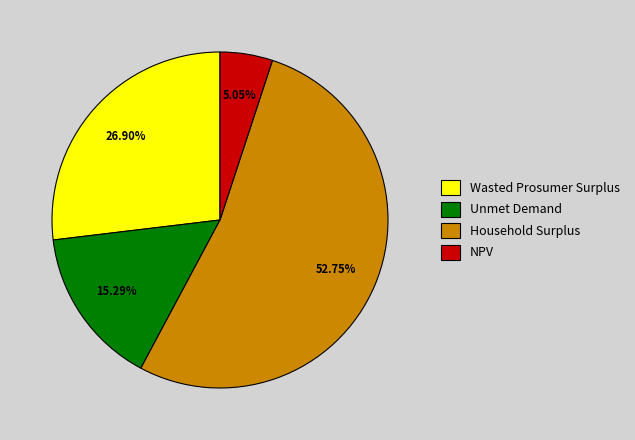

What percentage is the Household Surplus slice, to the nearest percent?

53%